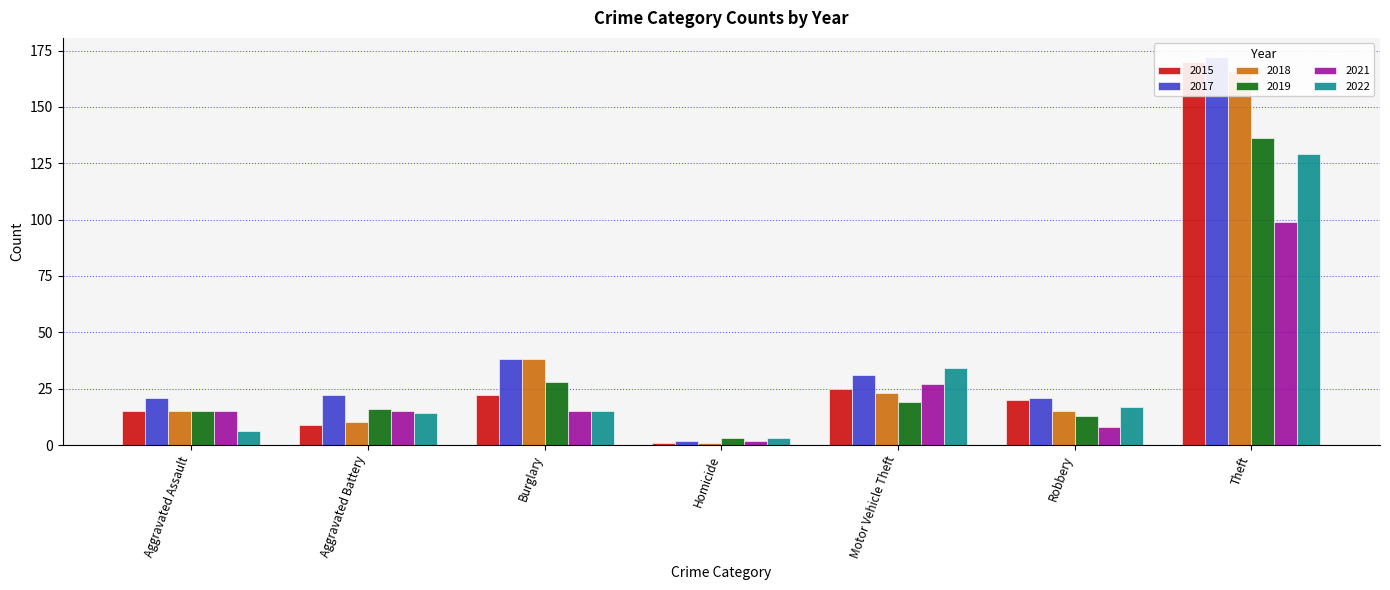

Are the bars grouped side by side (vs. stacked)?

Yes